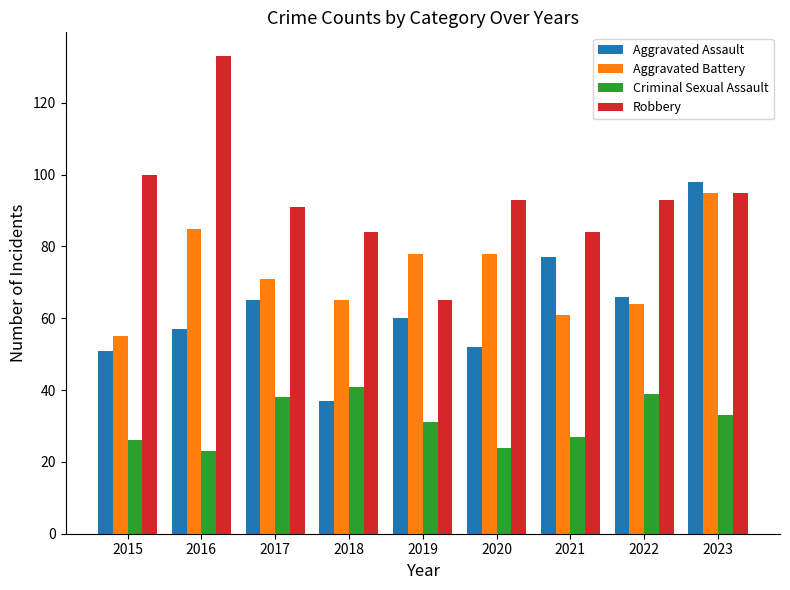

Reading left to right, what are all the values shown in this chart?

Aggravated Assault: 2015=51	2016=57	2017=65	2018=37	2019=60	2020=52	2021=77	2022=66	2023=98
Aggravated Battery: 2015=55	2016=85	2017=71	2018=65	2019=78	2020=78	2021=61	2022=64	2023=95
Criminal Sexual Assault: 2015=26	2016=23	2017=38	2018=41	2019=31	2020=24	2021=27	2022=39	2023=33
Robbery: 2015=100	2016=133	2017=91	2018=84	2019=65	2020=93	2021=84	2022=93	2023=95